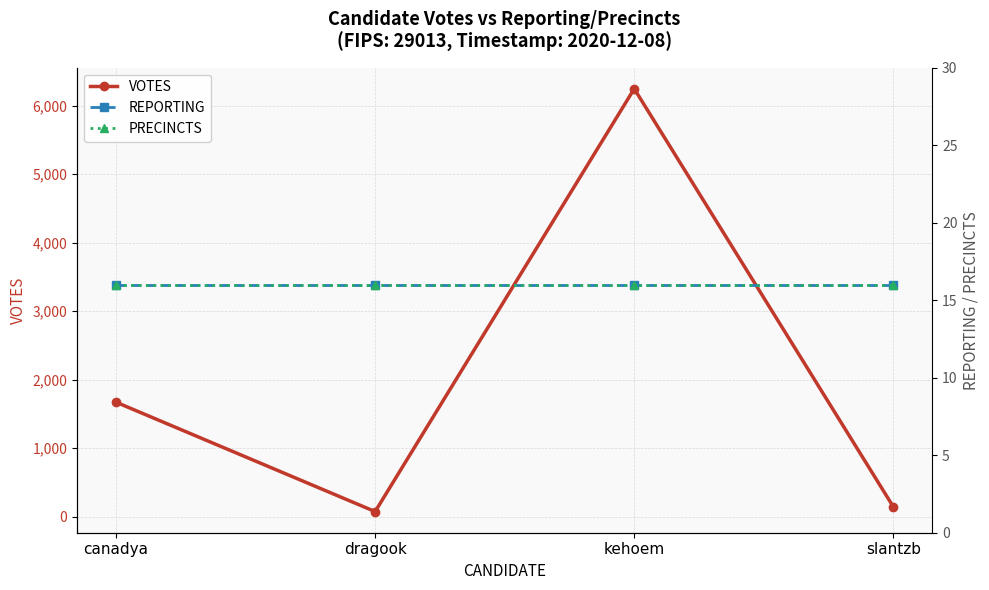

Is it true that PRECINCTS equals 5 at kehoem?

False